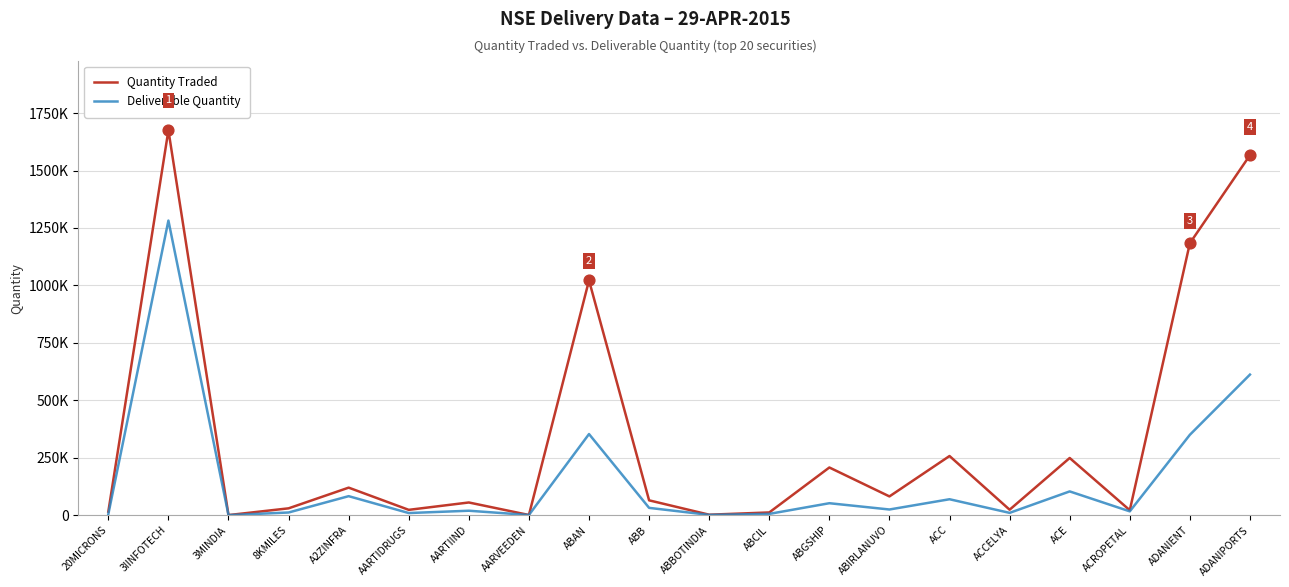

Which series has the largest total across all categories?

Quantity Traded